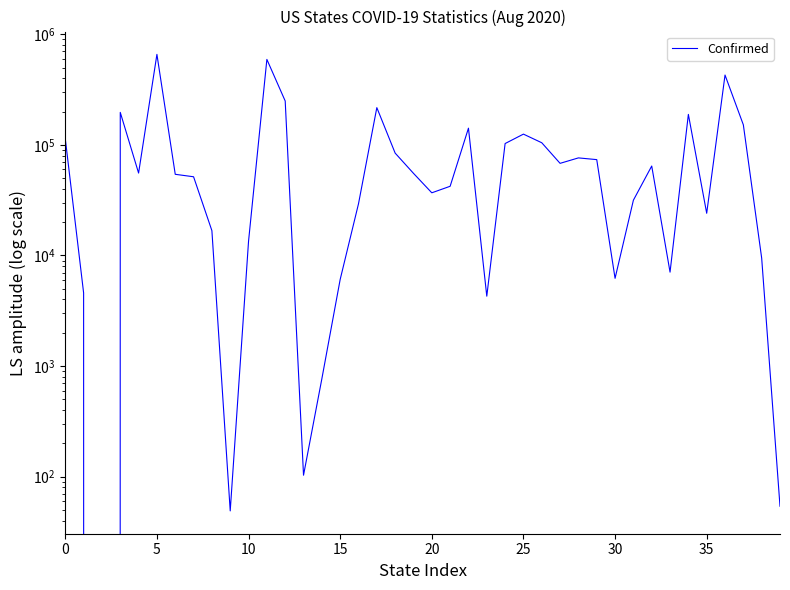

What is the difference between the maximum and minimum values?

658900